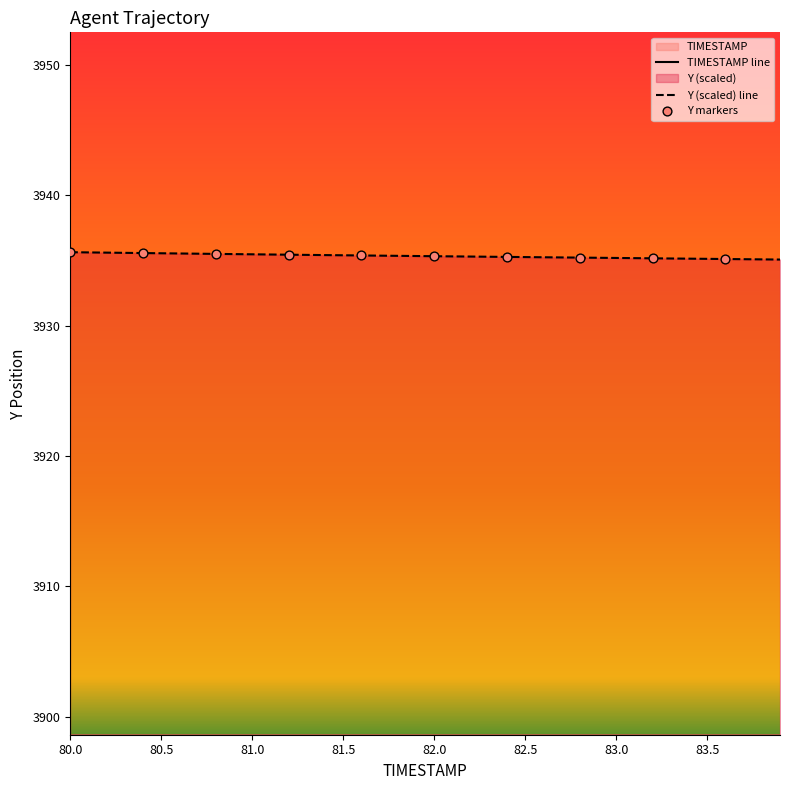

What is the minimum value for Y (scaled) line?

3935.1